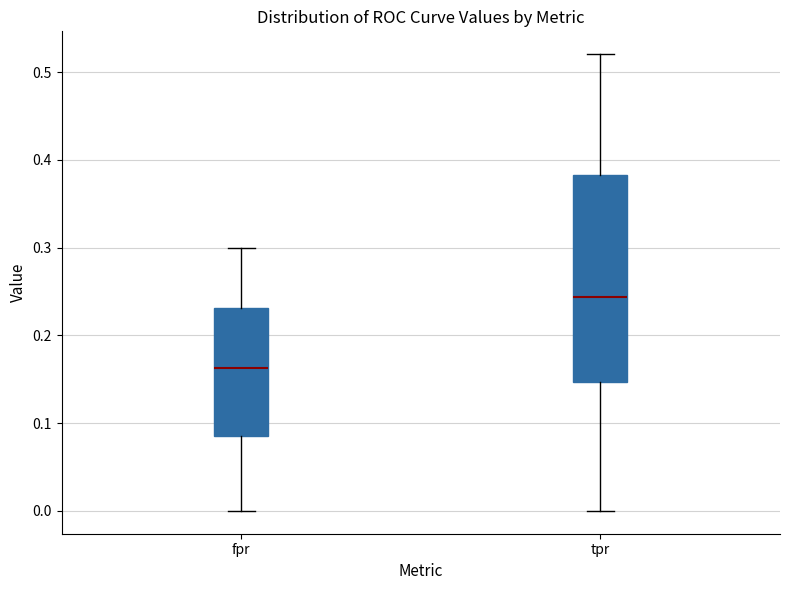

Which box's median line is the highest?

tpr